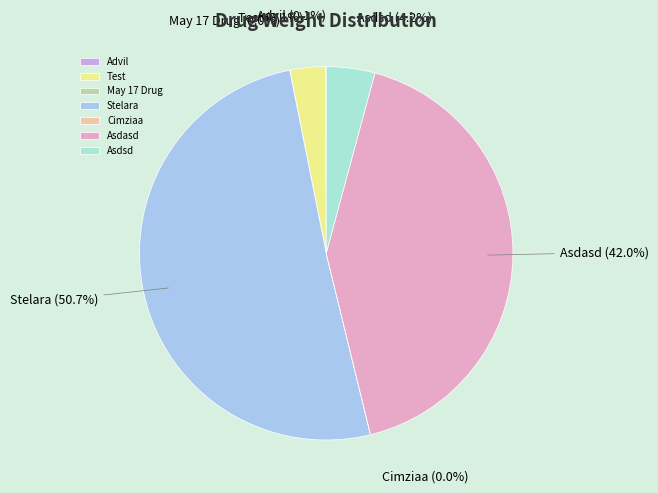

Which category accounts for the majority?

Stelara